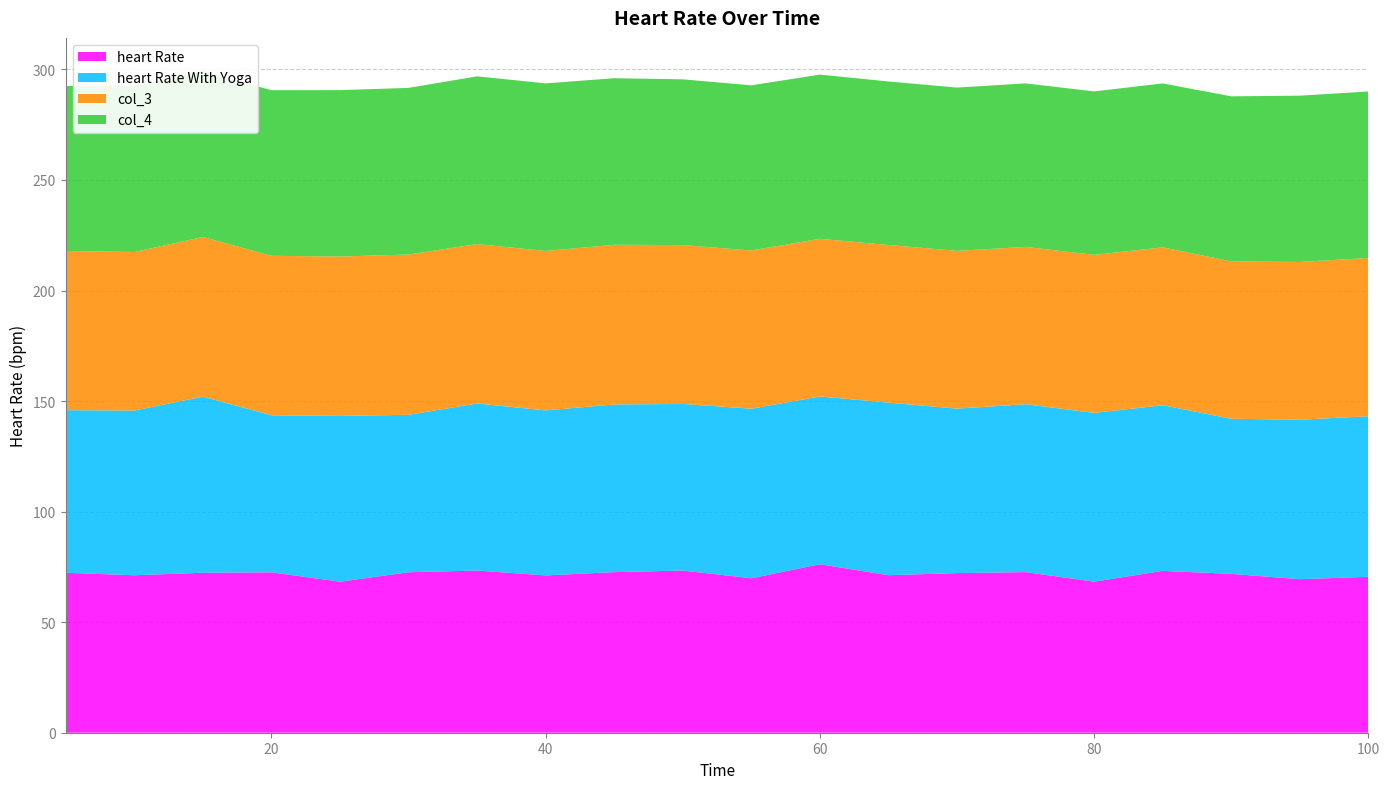

Reading left to right, extract all data points from this chart.

heart Rate: 72.3	71.2	72.4	72.6	68.3	72.6	73.4	71.2	72.7	73.4	69.9	76.2	71.2	72.2	72.7	68.3	73.2	71.8	69.5	70.5
heart Rate With Yoga: 73.5	74.5	79.7	71.0	75.0	71.2	75.5	74.6	75.8	75.3	76.7	75.9	78.0	74.4	76.0	76.3	74.9	70.2	72.1	72.6
col_3: 72.0	71.7	72.2	72.1	72.1	72.5	72.1	72.1	72.2	71.8	71.6	71.3	71.3	71.3	71.1	71.5	71.4	71.2	71.3	71.6
col_4: 74.6	74.9	75.1	74.9	75.3	75.3	75.9	75.8	75.3	75.0	74.7	74.3	74.0	73.9	74.0	73.9	74.1	74.7	75.2	75.3